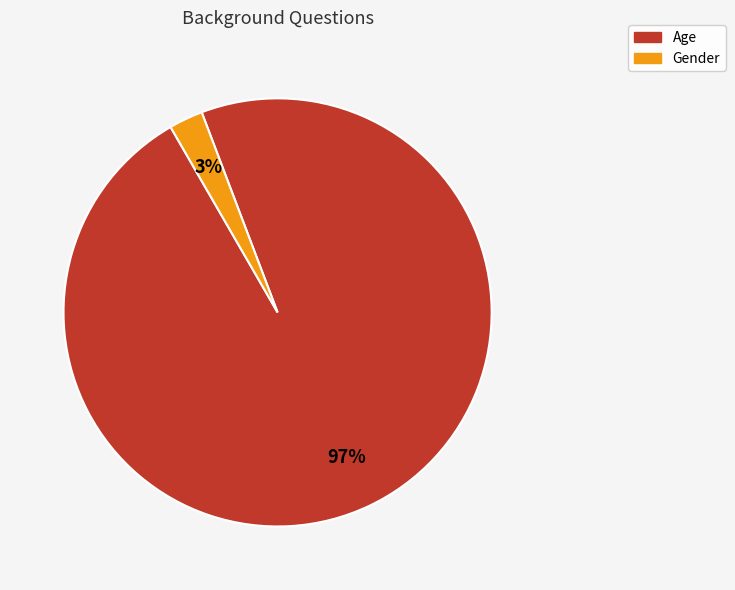

To the nearest percent, what is the average slice percentage?

50%